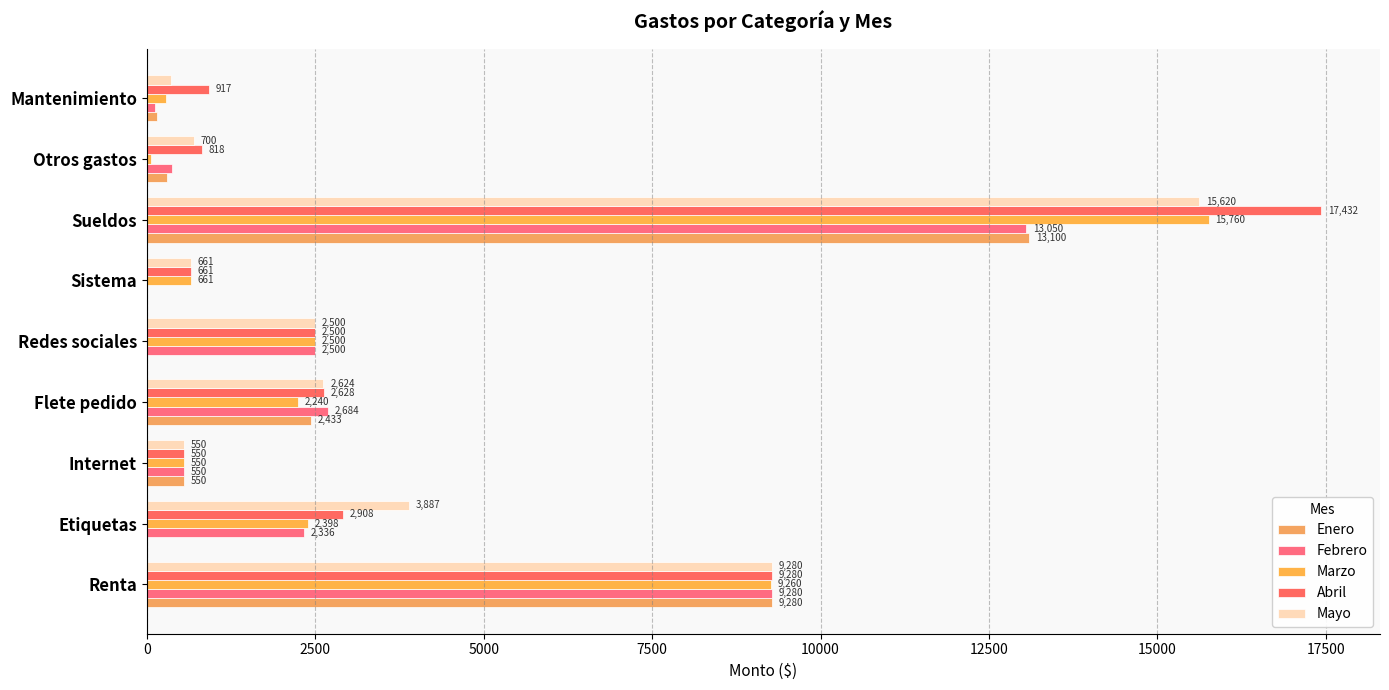

How many categories are shown in the chart?

9